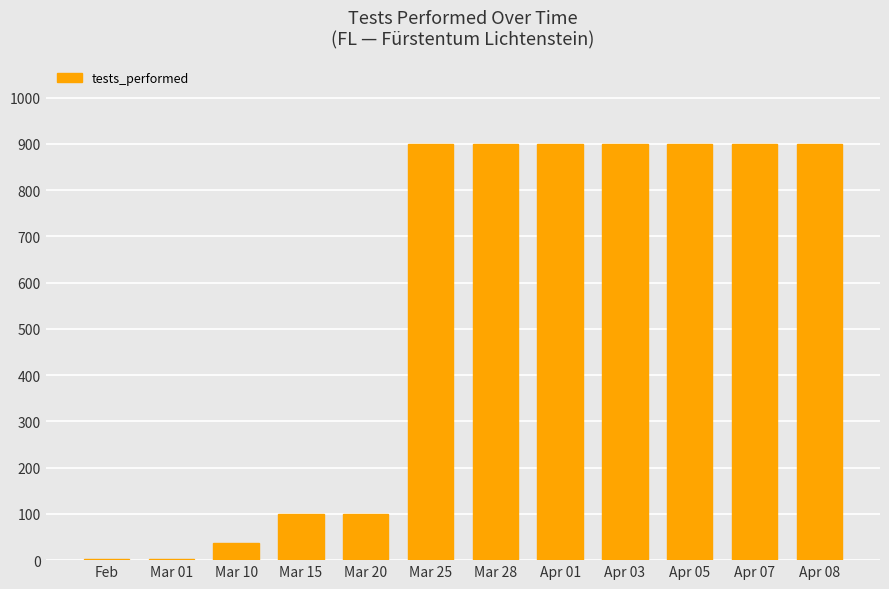

The value at Apr 01 is 1229. True or false?

False